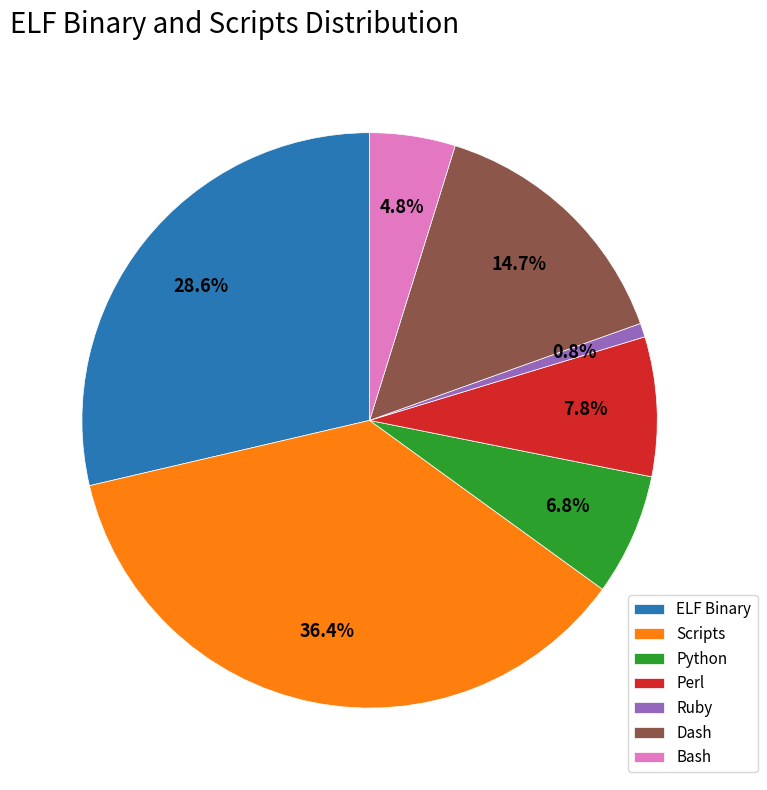

Which slice is the largest?

Scripts